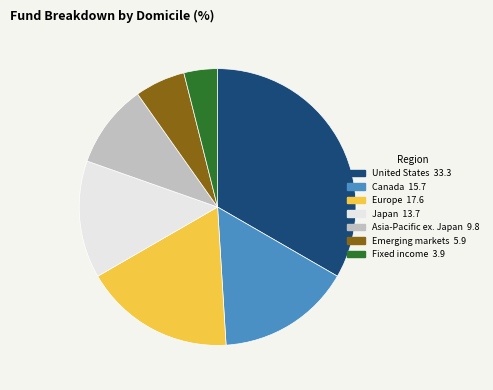

Is there a majority slice in this chart?

No